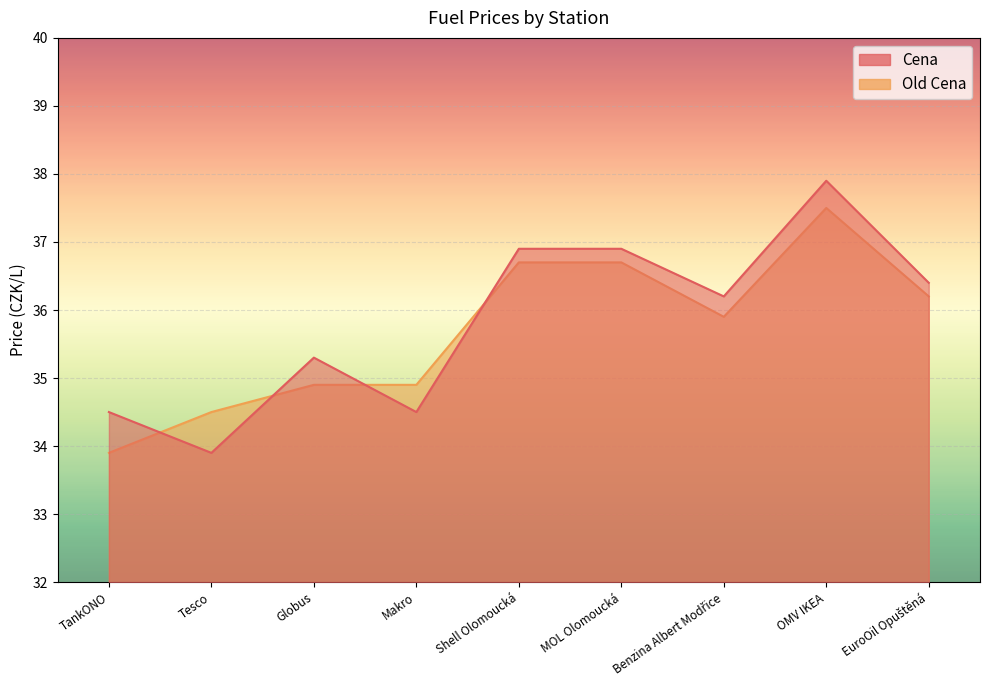

Reading left to right, what are all the values shown in this chart?

Cena: 34.5	33.9	35.3	34.5	36.9	36.9	36.2	37.9	36.4
Old Cena: 33.9	34.5	34.9	34.9	36.7	36.7	35.9	37.5	36.2